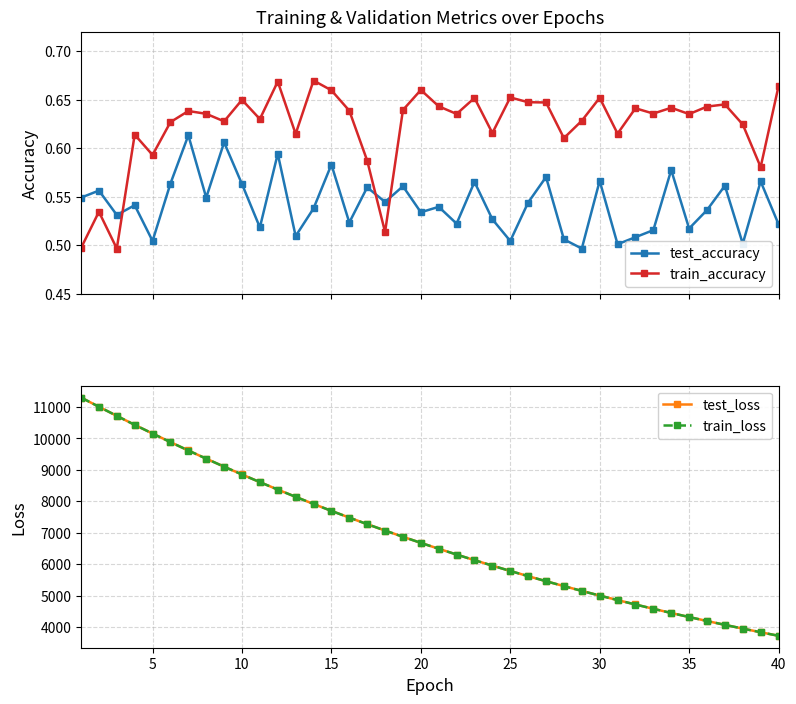

What are all the series names shown in the legend?

test_accuracy, train_accuracy, test_loss, train_loss